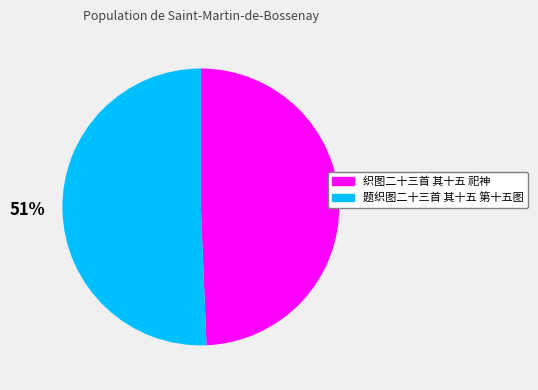

To the nearest percent, what percentage of the pie is 织图二十三首 其十五 祀神?

49%